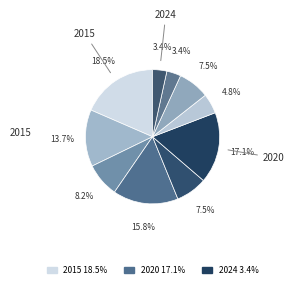

How many slices are in this pie chart?

10